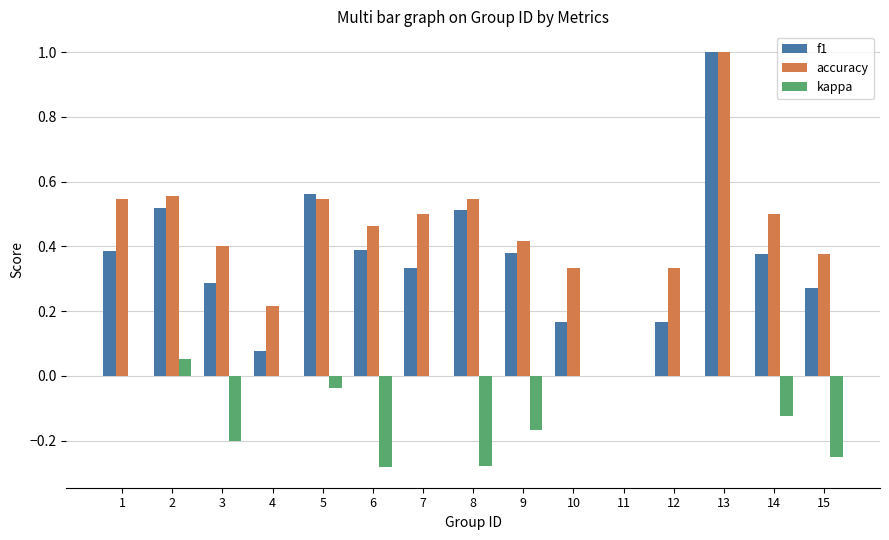

Between 9 and 15, which series saw the biggest shift?

f1